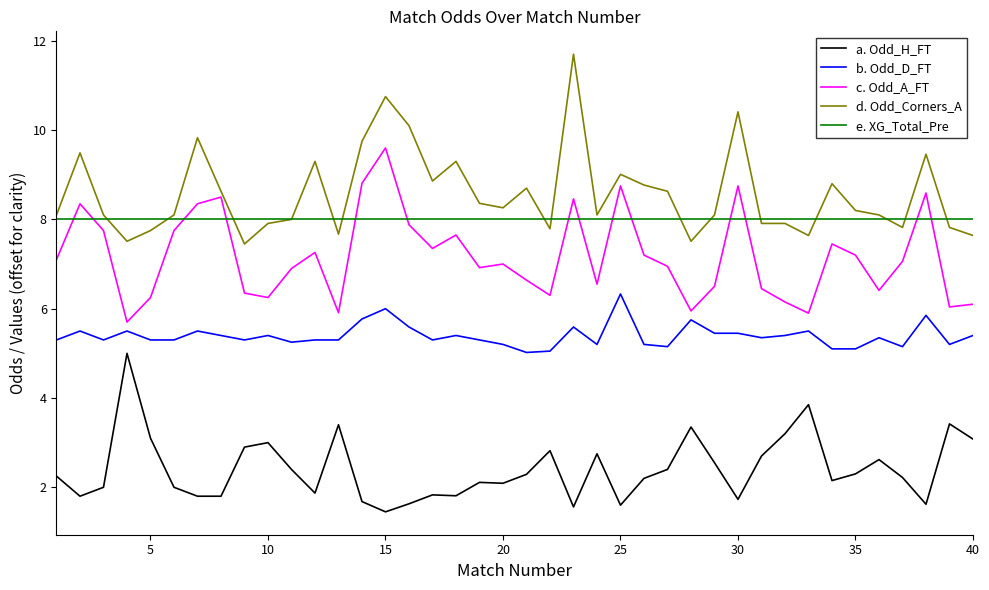

What is the maximum value for b. Odd_D_FT?

6.3